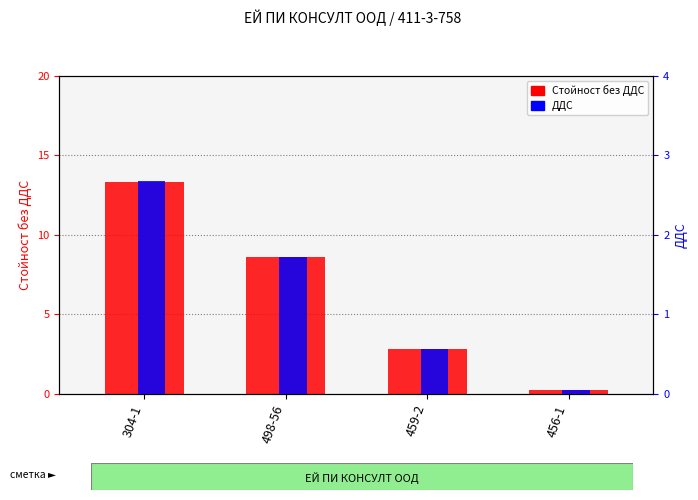

Which series has the largest total across all categories?

Стойност без ДДС